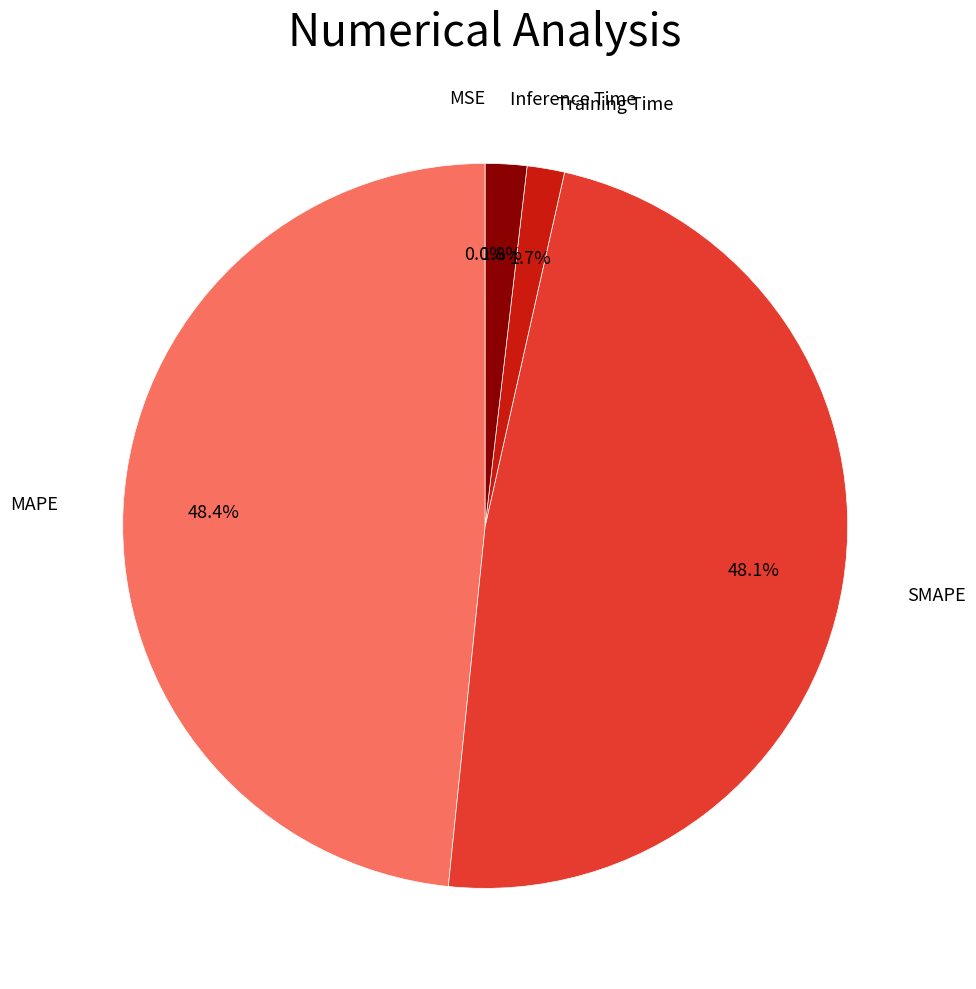

Does any single category account for the majority?

No